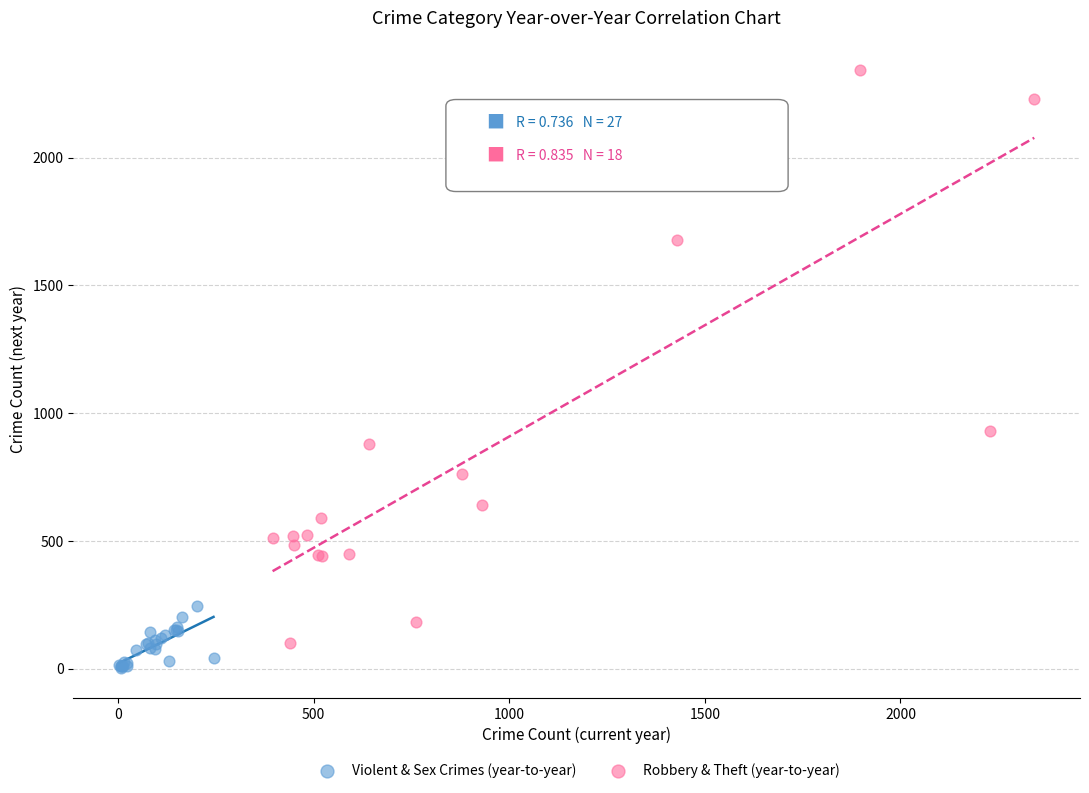

Which series has the widest spread of Y values?

Robbery & Theft (year-to-year)